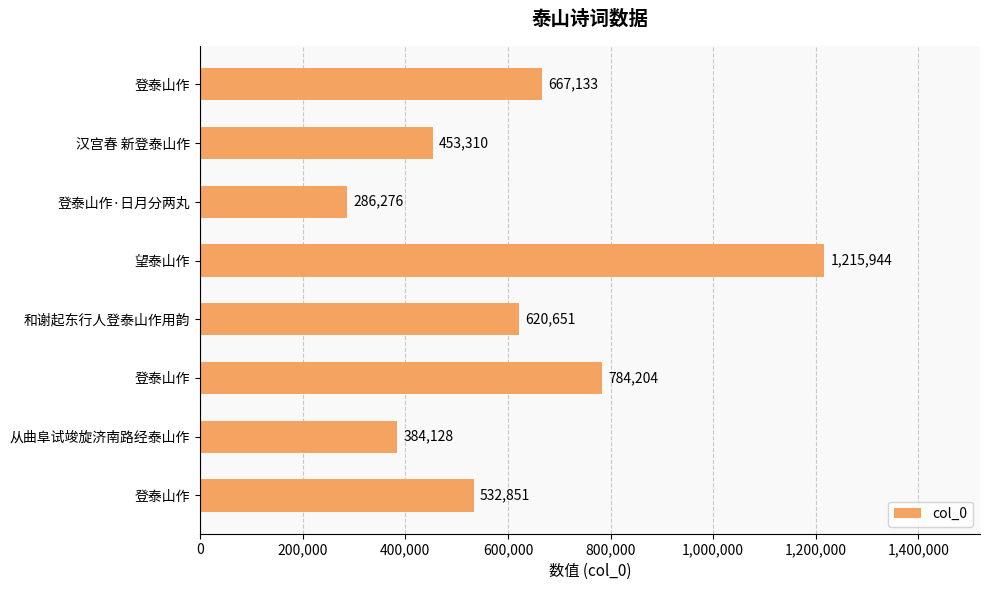

Are the bars grouped side by side (vs. stacked)?

No